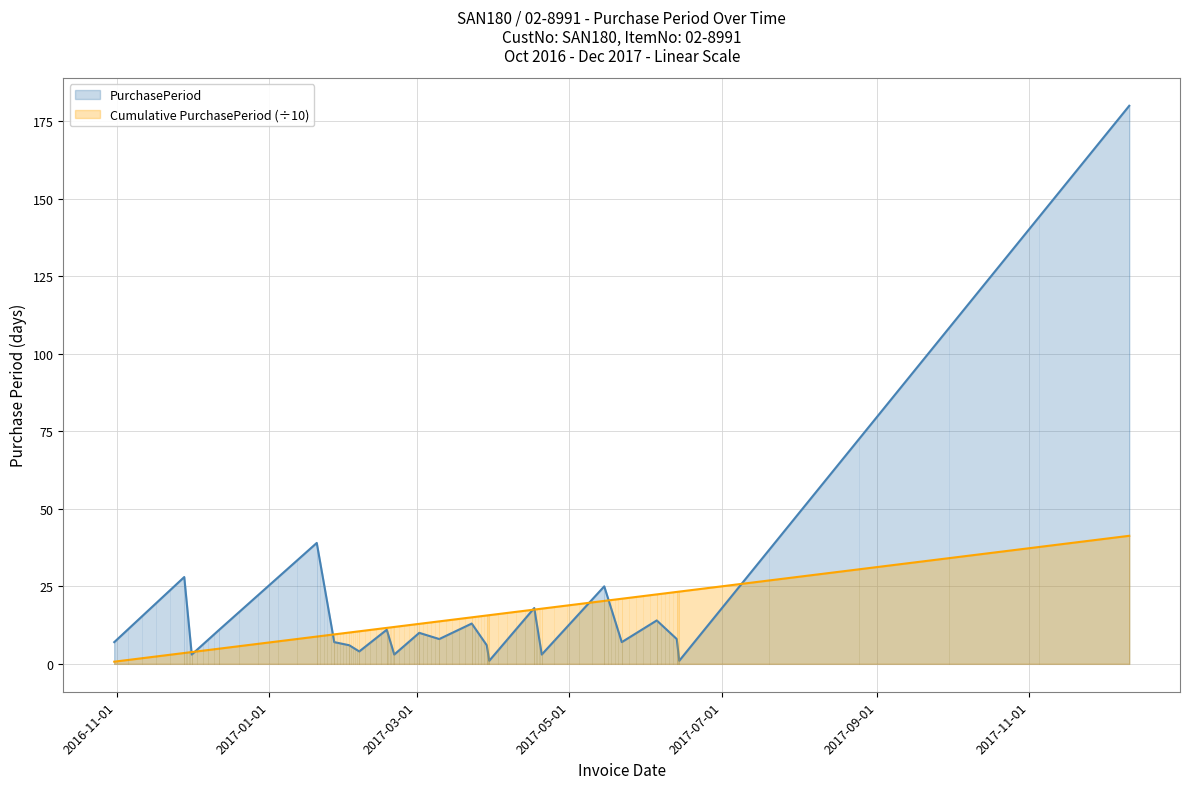

Rank the categories by value from lowest to highest.

2017-03-30, 2017-06-14, 2016-12-01, 2017-02-20, 2017-04-20, 2017-02-06, 2017-02-02, 2017-03-29, 2016-10-31, 2017-01-27, 2017-05-22, 2017-03-10, 2017-06-13, 2017-03-02, 2016-12-12, 2017-02-17, 2017-03-23, 2017-06-05, 2017-04-17, 2017-05-15, 2016-11-28, 2017-01-20, 2017-12-11